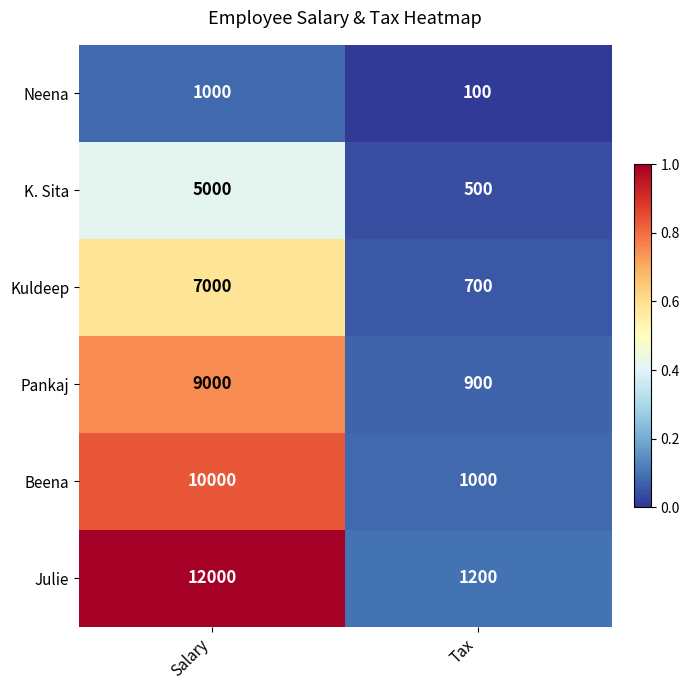

What is the average value of the Julie series?

6600